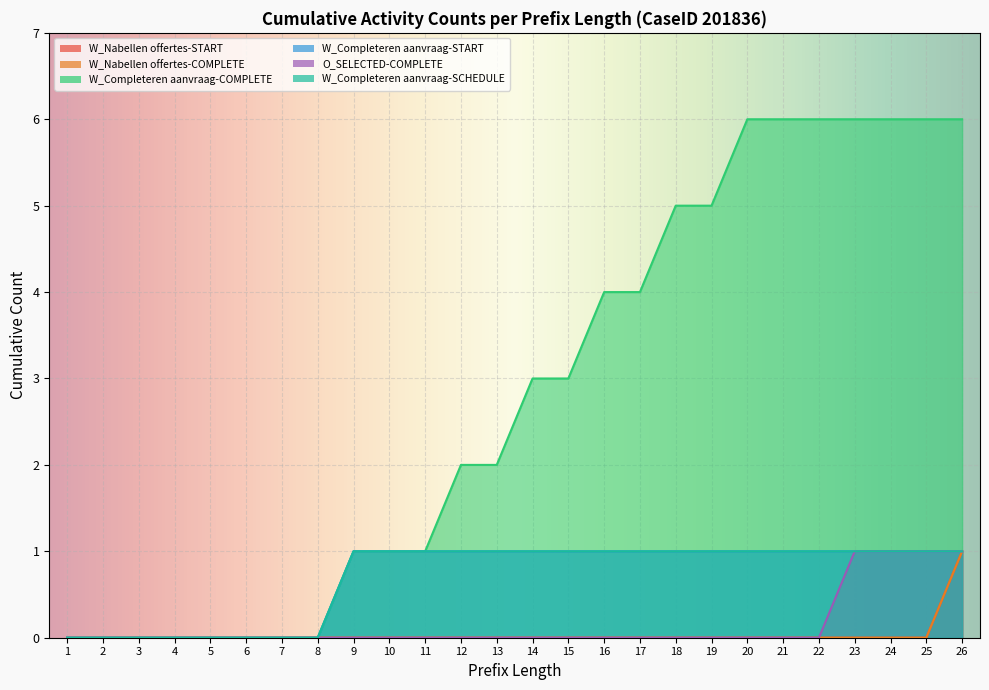

What are all the series names shown in the legend?

W_Nabellen offertes-START, W_Nabellen offertes-COMPLETE, W_Completeren aanvraag-COMPLETE, W_Completeren aanvraag-START, O_SELECTED-COMPLETE, W_Completeren aanvraag-SCHEDULE